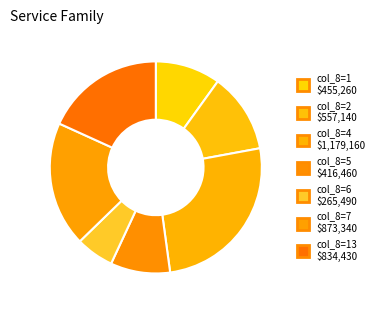

How many segments does this pie chart have?

7